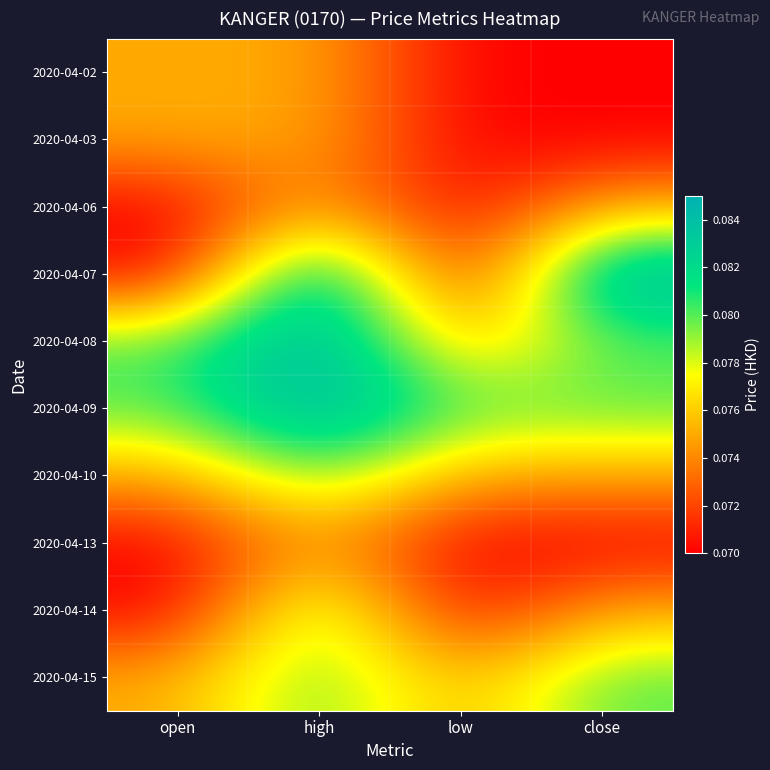

Between close and open, which is larger?

open